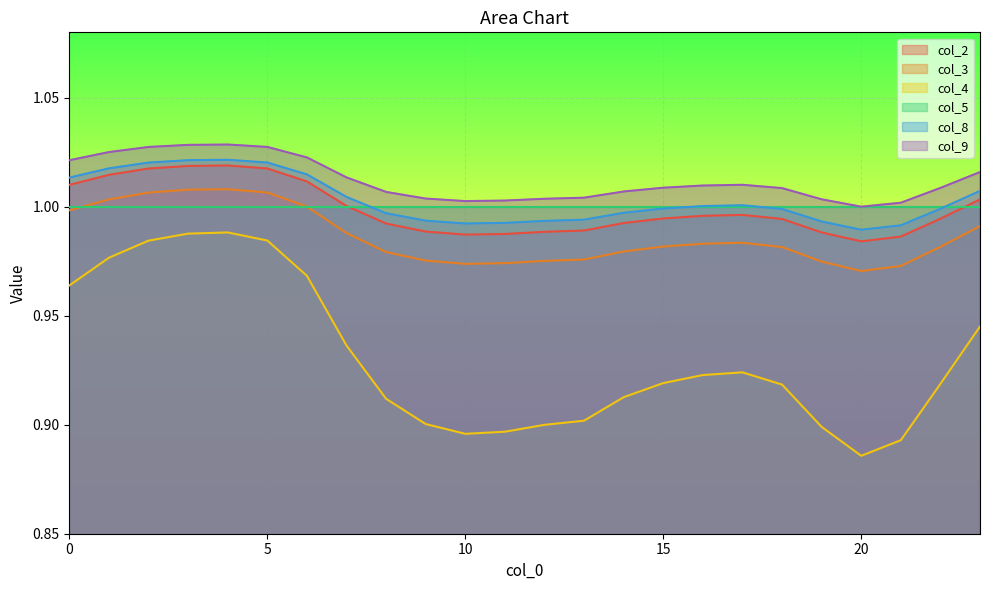

True or false: col_3 and col_2 intersect in this chart.

False